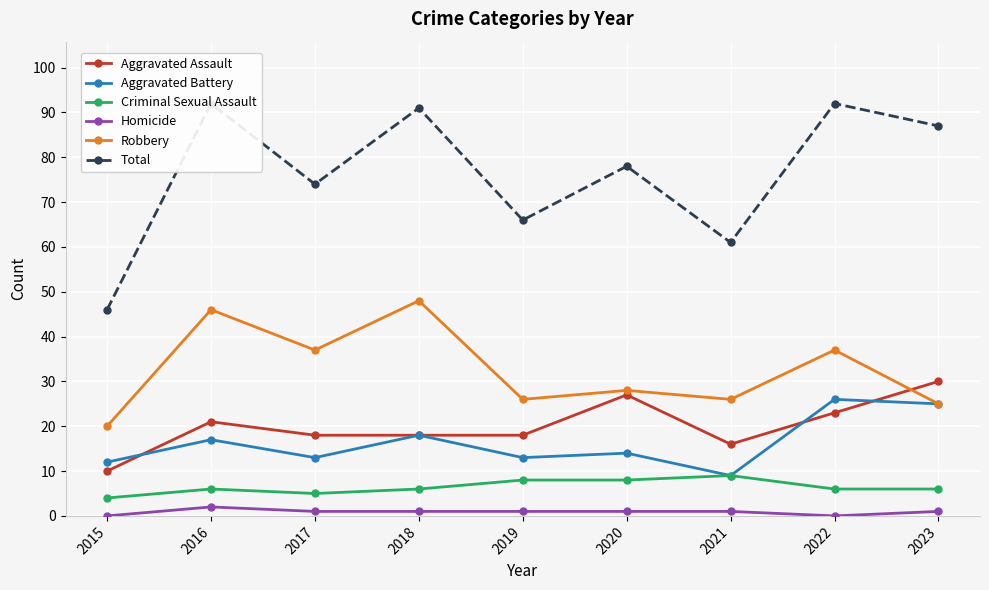

How many lines are shown in the chart?

6